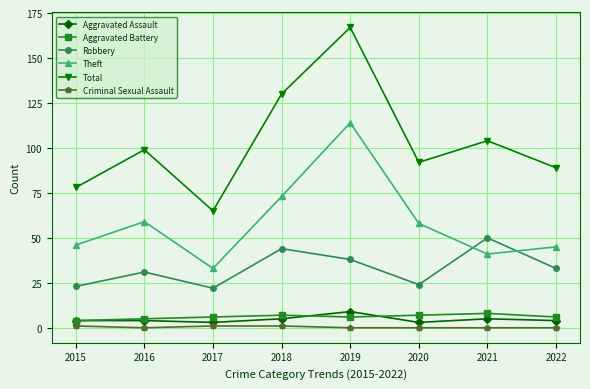

Which series has the widest spread of values?

Total